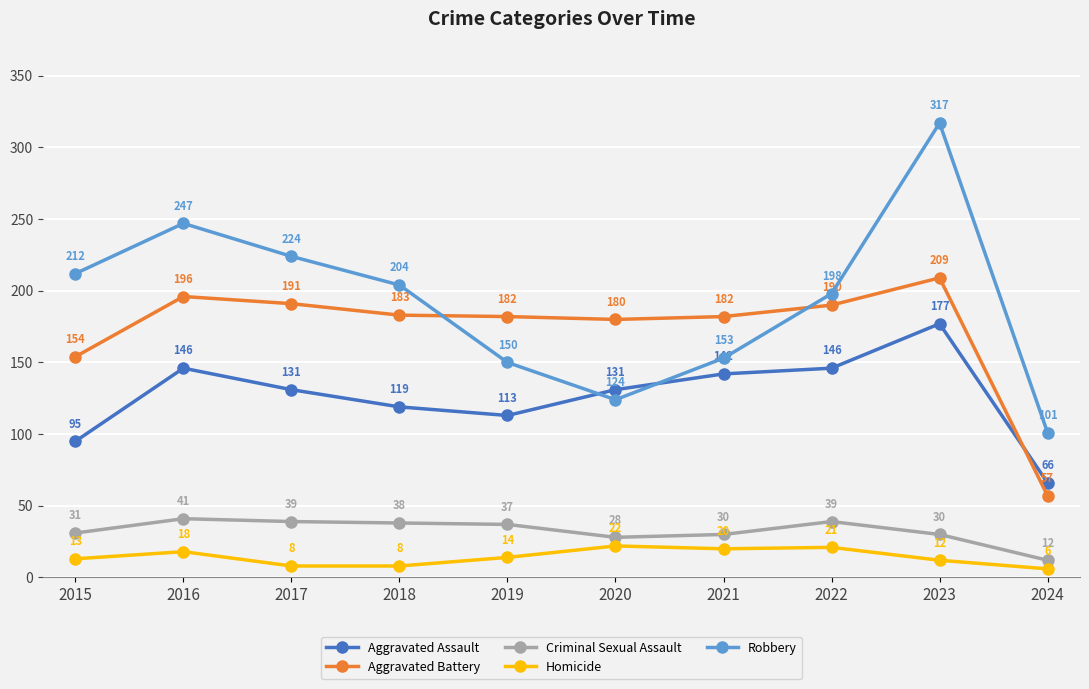

The value of Robbery at 2024 is 149. True or false?

False